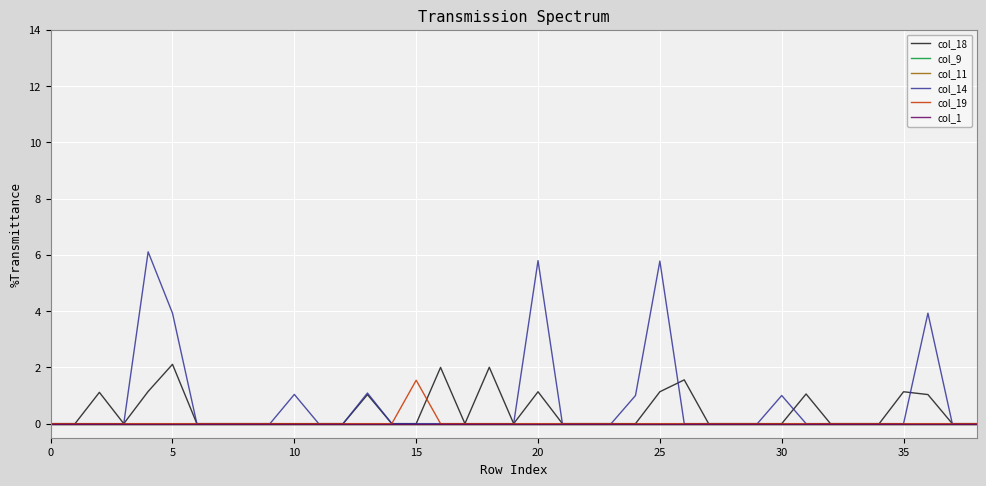

True or false: col_11 has more than 2 interior local peaks.

False